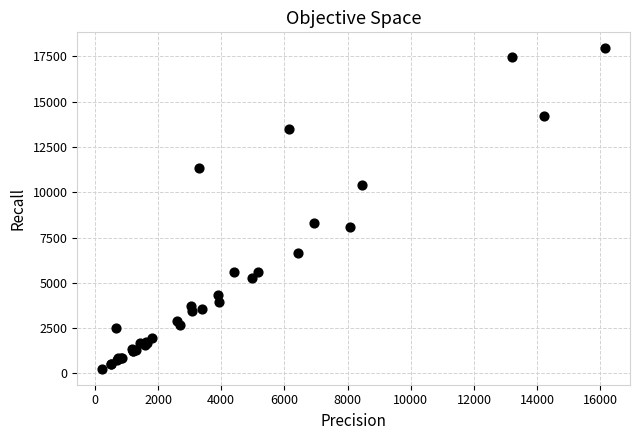

What Y value in the scatter plot is closest to 9101?

8292